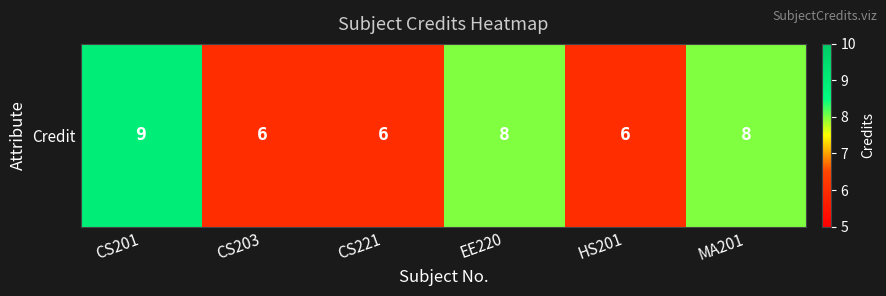

Reading right to left, what are all the values shown in this chart?

8	6	8	6	6	9